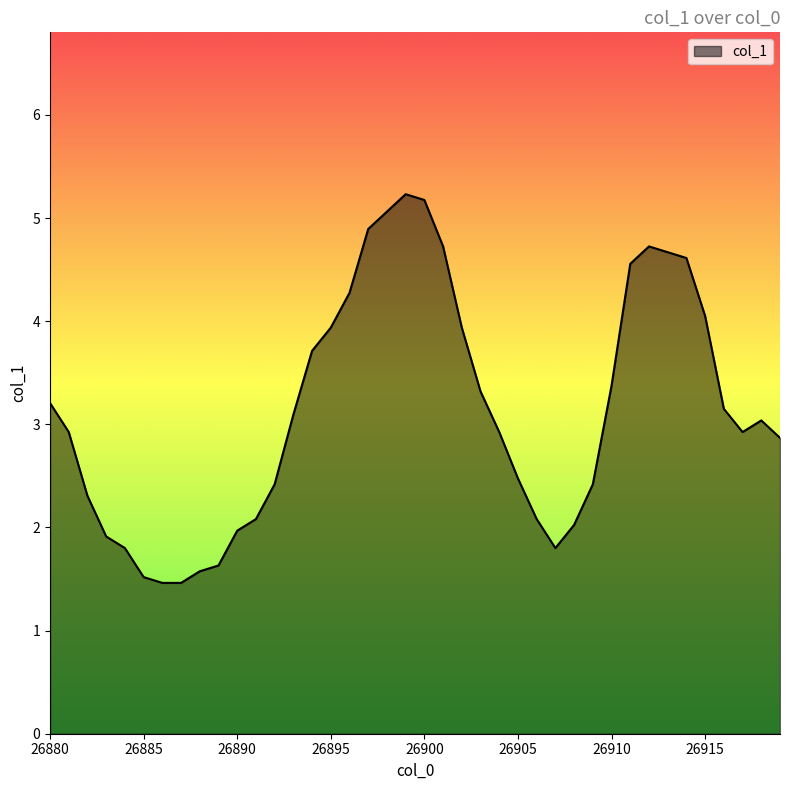

What is the difference between the maximum and minimum values?

3.8